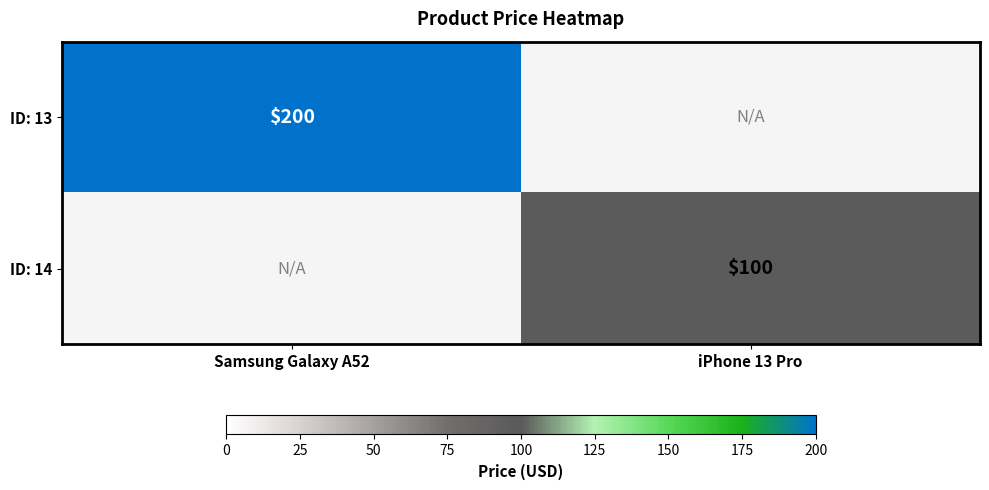

The value of ID: 14 at iPhone 13 Pro is 133. True or false?

False